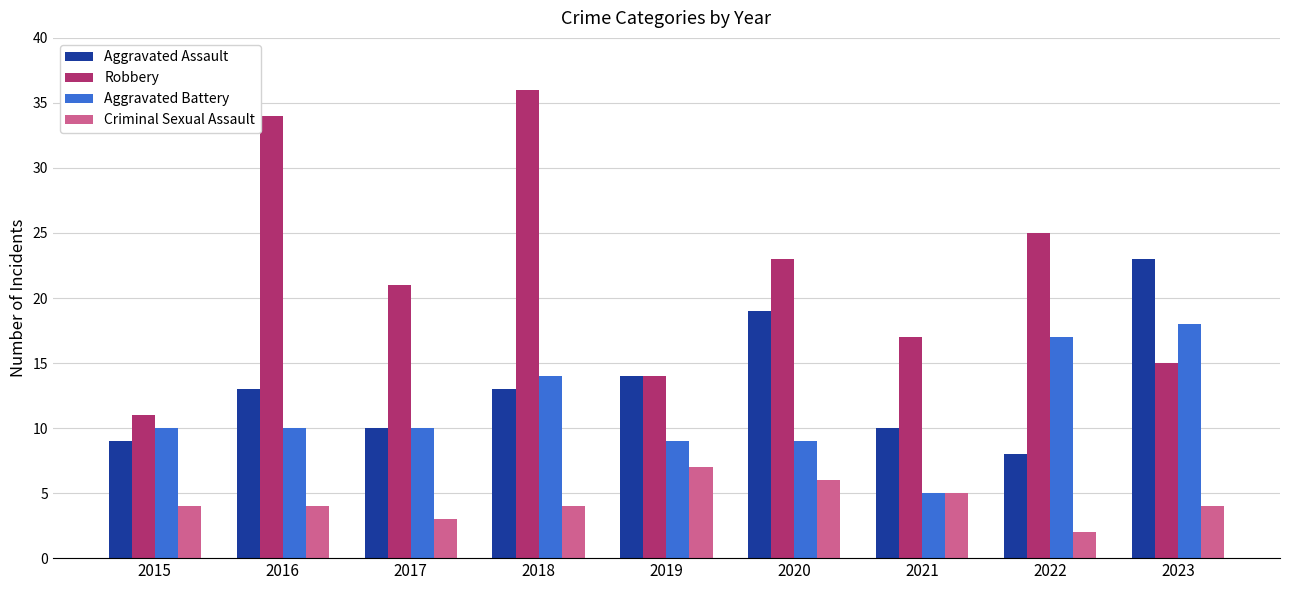

What is the difference between the Robbery values at 2016 and 2015?

23